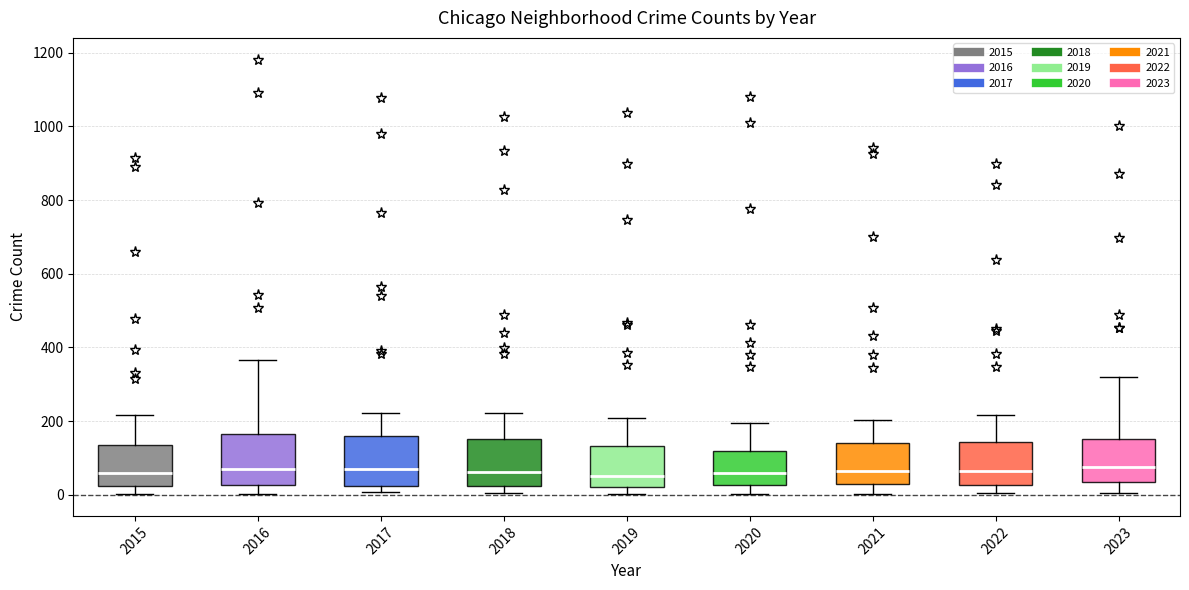

Reading left to right, transcribe this box plot: for each box, give where its median line is, the range the box spans, and where its two whiskers end, as read against the y-axis. The values are not printed on the chart, so give them approximately, as read against the axis.

2015: median 60, box 20 to 140, whiskers 0 to 220
2016: median 80, box 20 to 160, whiskers 0 to 360
2017: median 80, box 20 to 160, whiskers 0 to 220
2018: median 60, box 20 to 160, whiskers 0 to 220
2019: median 60, box 20 to 140, whiskers 0 to 200
2020: median 60, box 20 to 120, whiskers 0 to 200
2021: median 60, box 20 to 140, whiskers 0 to 200
2022: median 60, box 20 to 140, whiskers 0 to 220
2023: median 80, box 40 to 160, whiskers 0 to 320